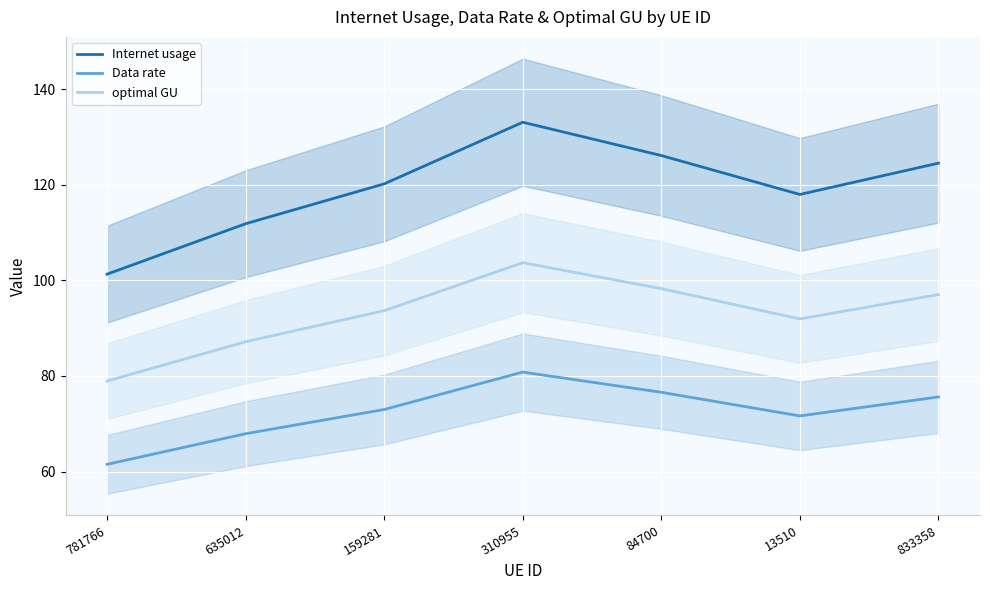

At how many categories does at least one series exceed 64?

7